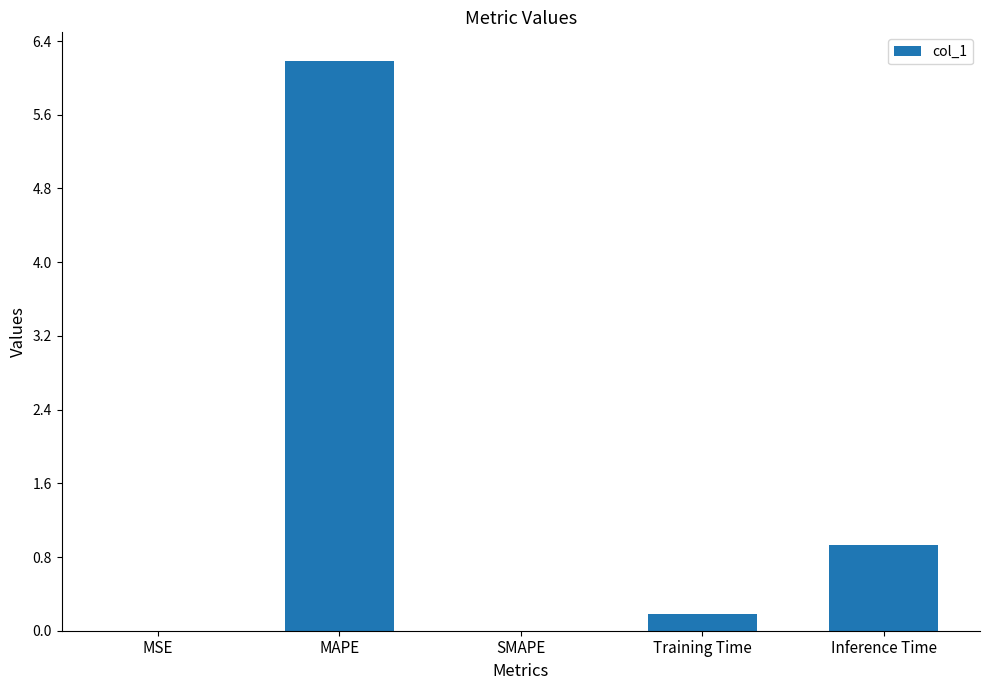

How many data points does each series have?

5